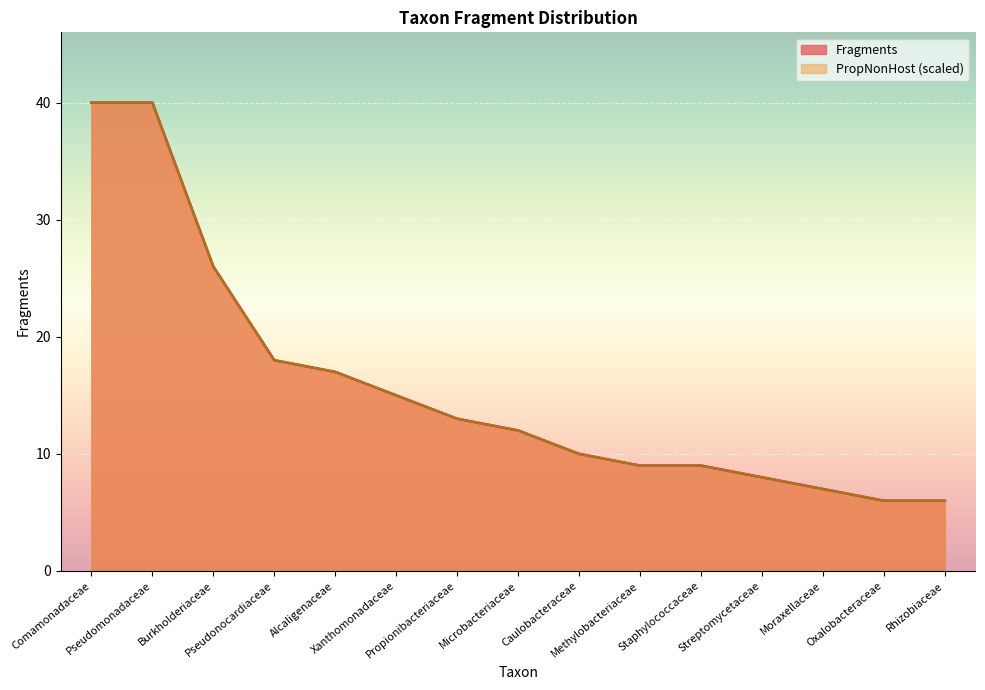

What is the total value across all series at Microbacteriaceae?

24.0